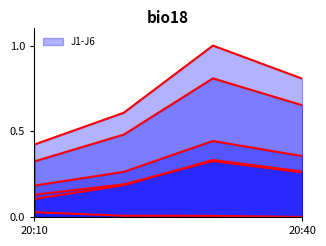

True or false: J5 and J4 intersect in this chart.

False